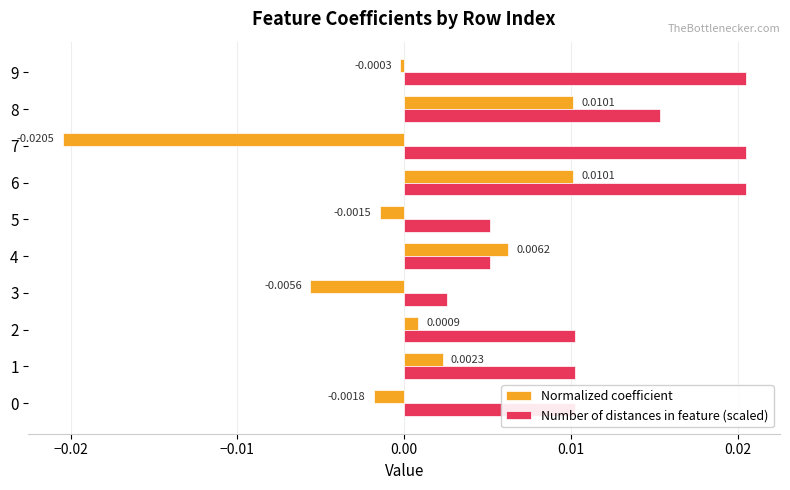

How many data points in Normalized coefficient are above 0?

5